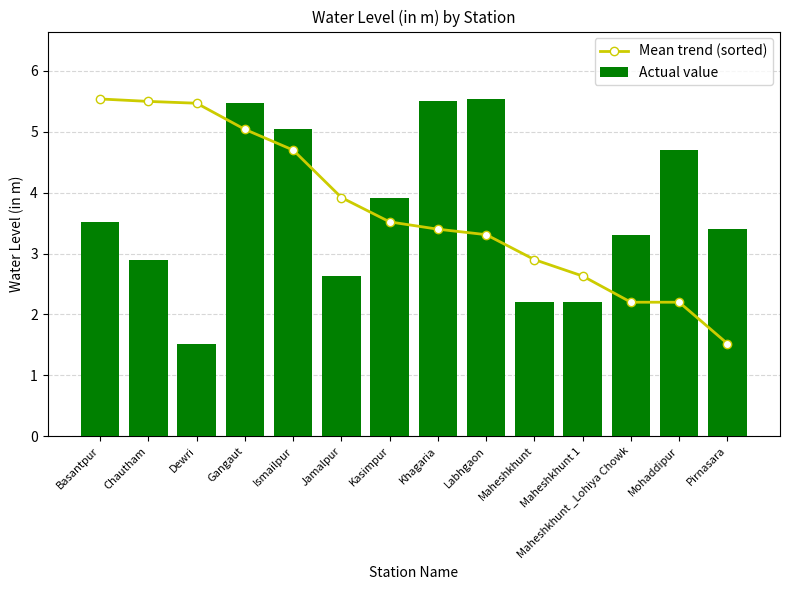

What is the sum of the Actual value values at Maheshkhunt and Ismailpur?

7.2